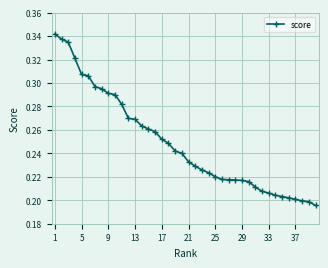

What is the sum of all values?

10.0